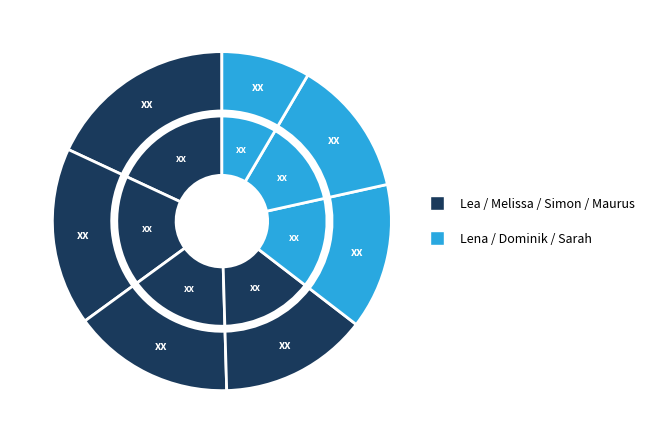

Count the number of slices in the pie.

7